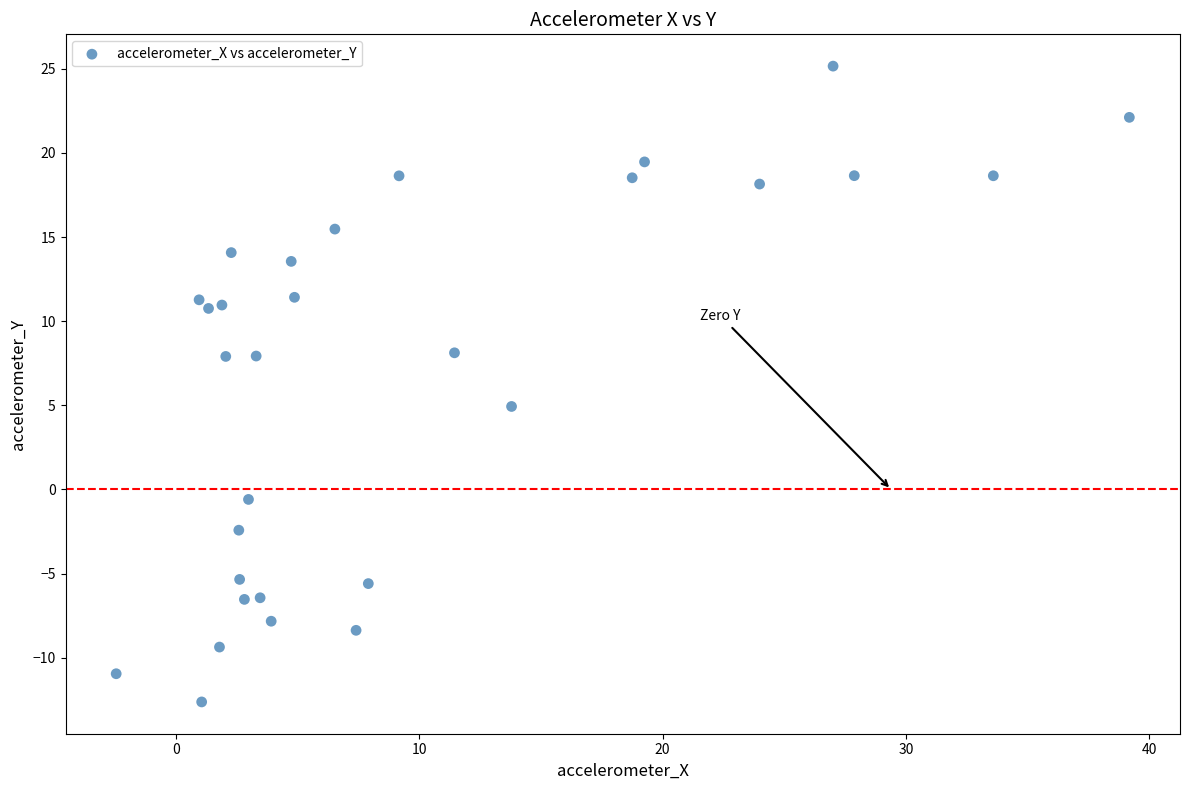

What is the range of X values (max minus min)?

41.7